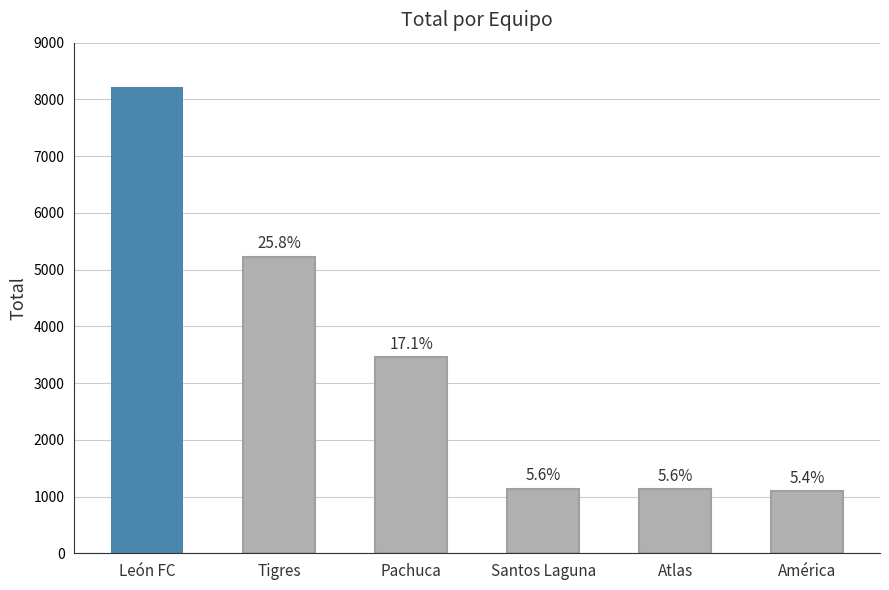

What is the minimum value shown in the chart?

1090